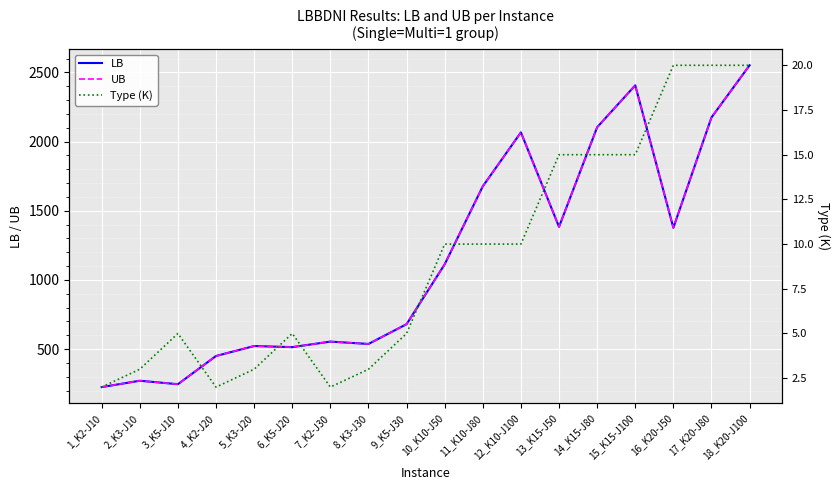

Which series has the widest spread of values?

LB